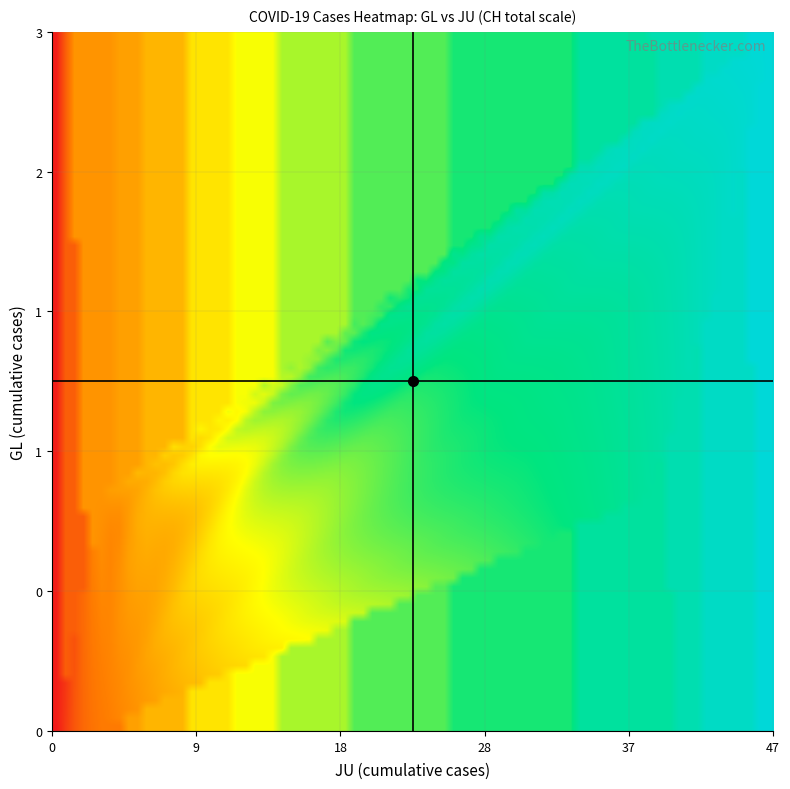

Reading left to right, list all the values displayed in this chart.

GL: 0	0	0	0	0	0	0	0	0	0	0	0	0	0	0	1	1	1	1	1	1	1	1	1	2	2	3
JU: 0	0	0	0	0	0	0	0	1	1	1	1	1	3	3	3	5	6	11	12	17	22	30	39	41	44	47
CH: 23	42	65	86	124	134	151	201	250	277	312	326	355	430	460	525	564	637	793	895	1027	1171	1273	1456	1548	1649	1741